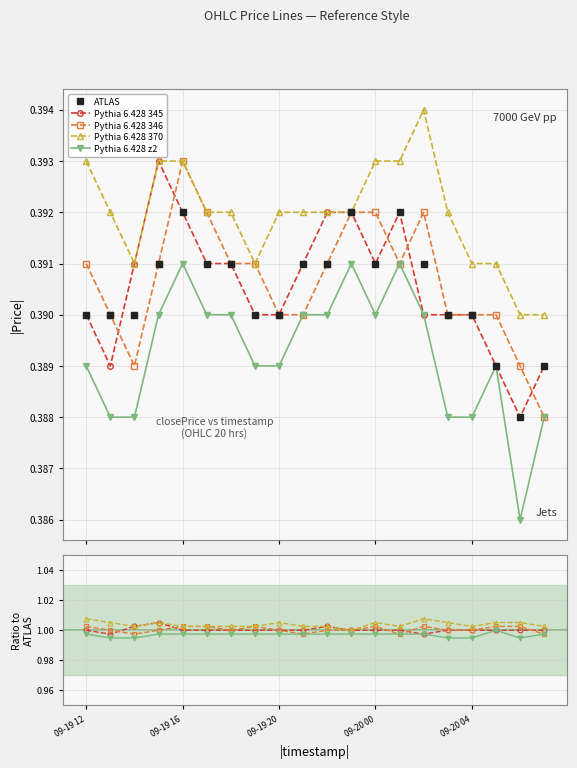

What is the maximum value for Pythia 6.428 346?

1.0